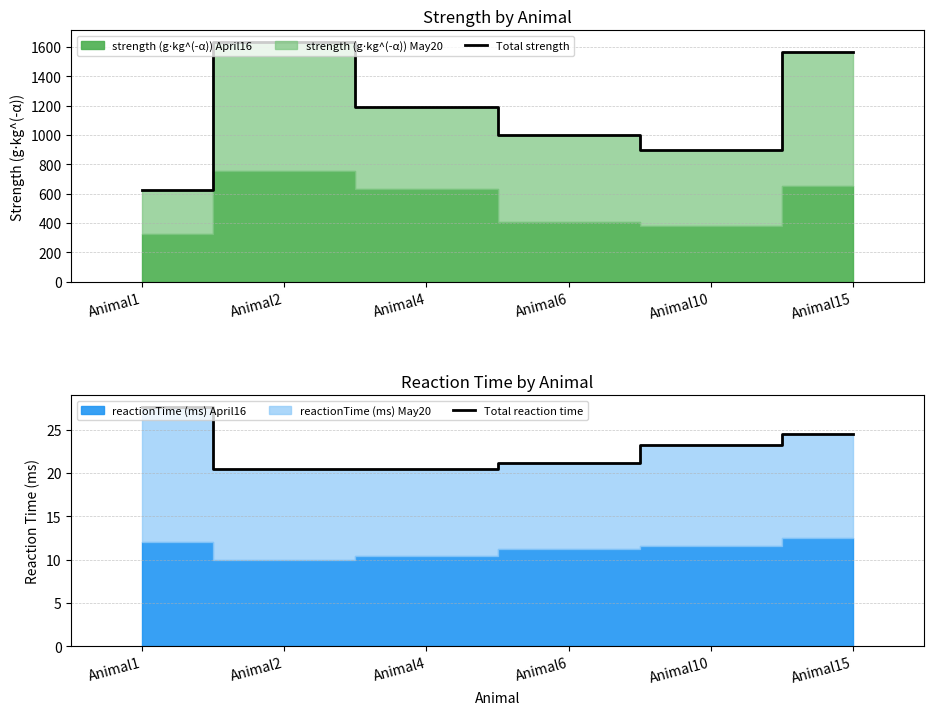

What value does the Total reaction time series have at Animal2?

20.4